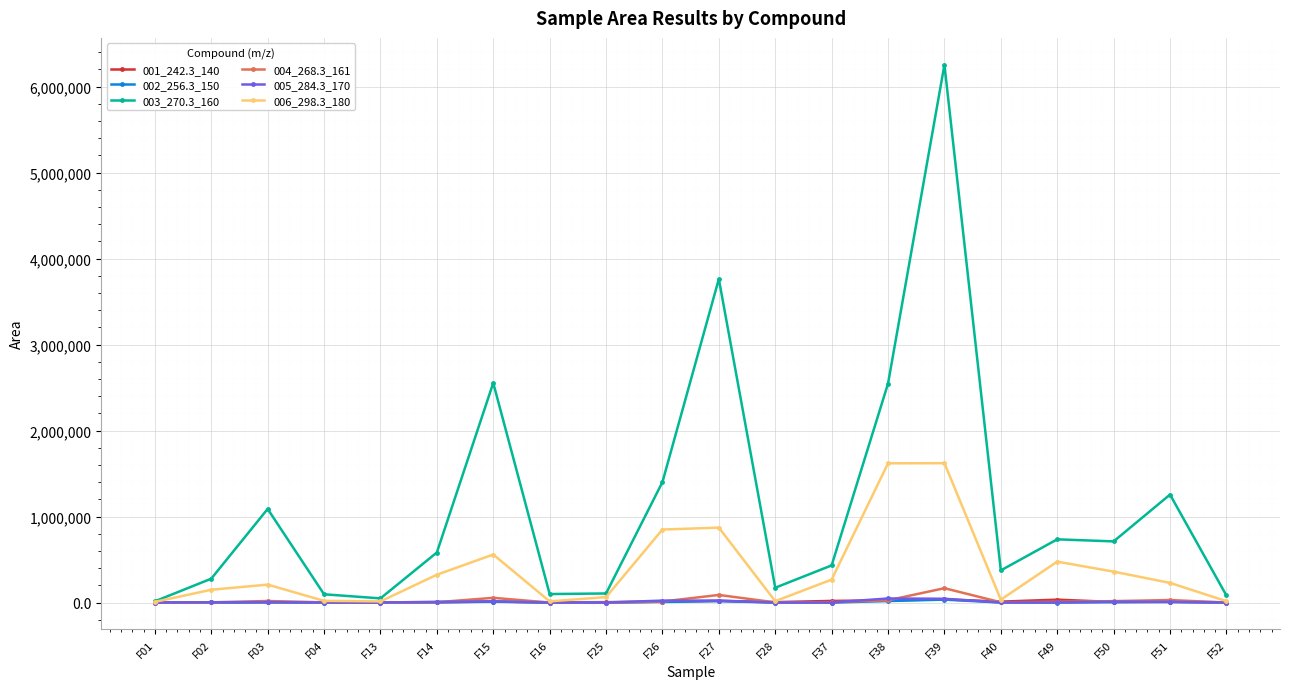

What is the minimum value shown in the chart?

151.7